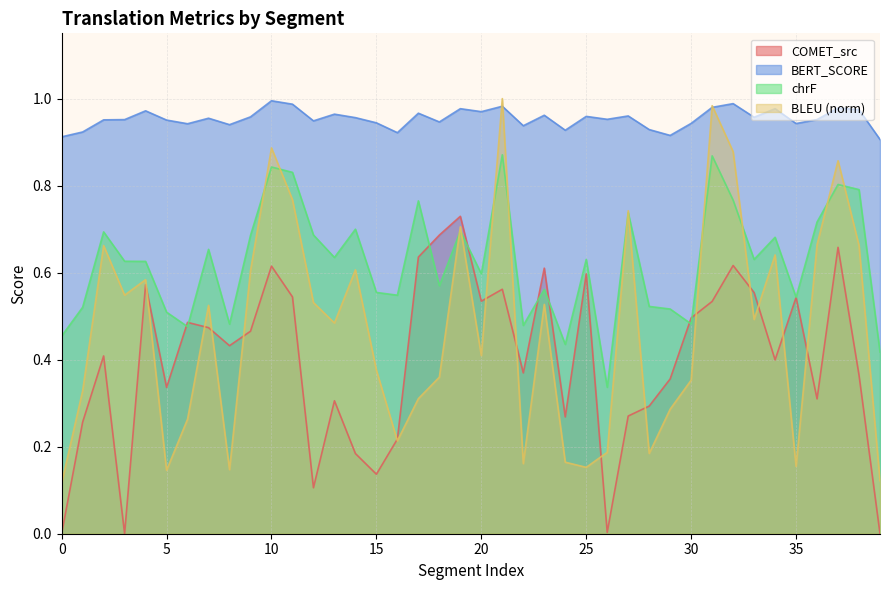

What is the highest value of the metric_COMET_src series?

0.7